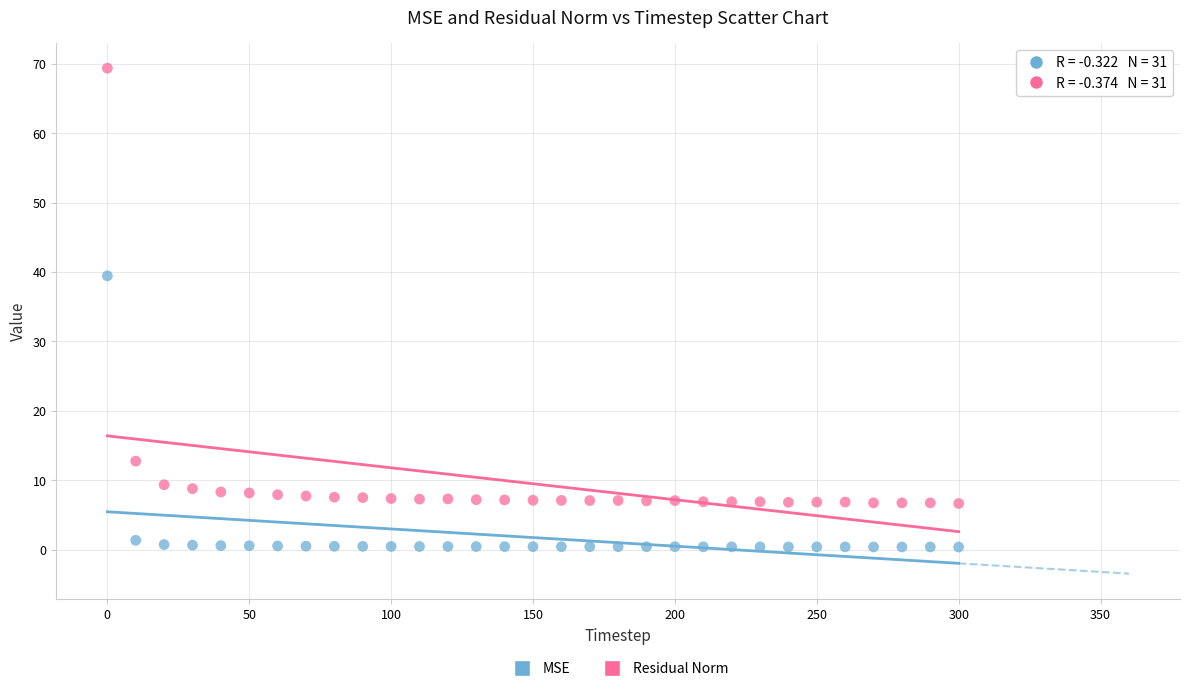

Across all data points, what is the range of X values (max minus min)?

300.0